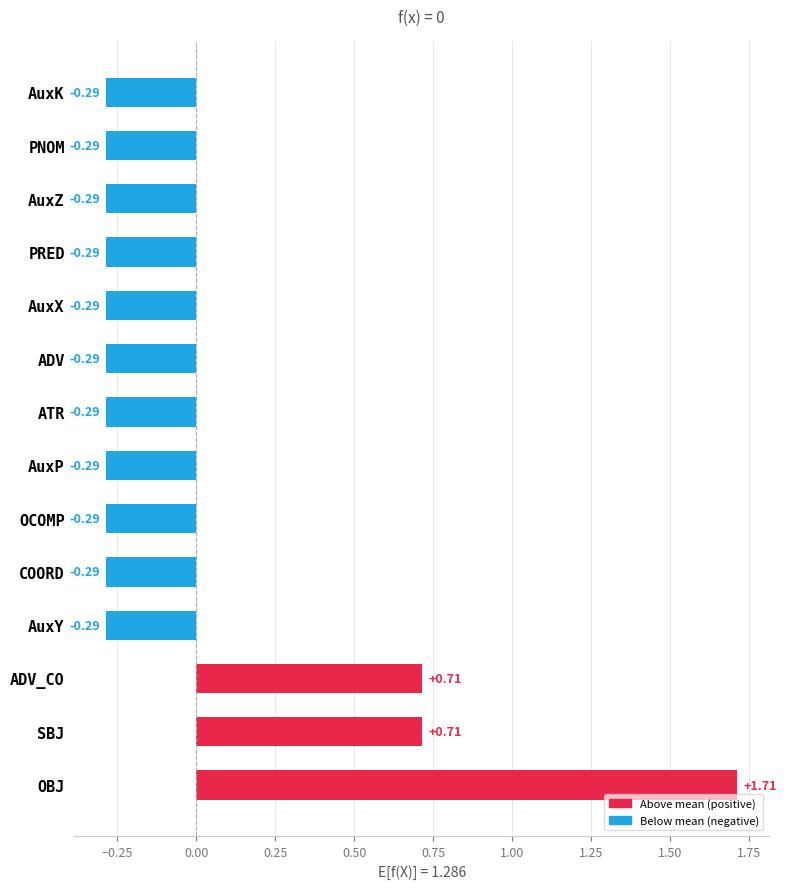

How many series are shown in this chart?

1